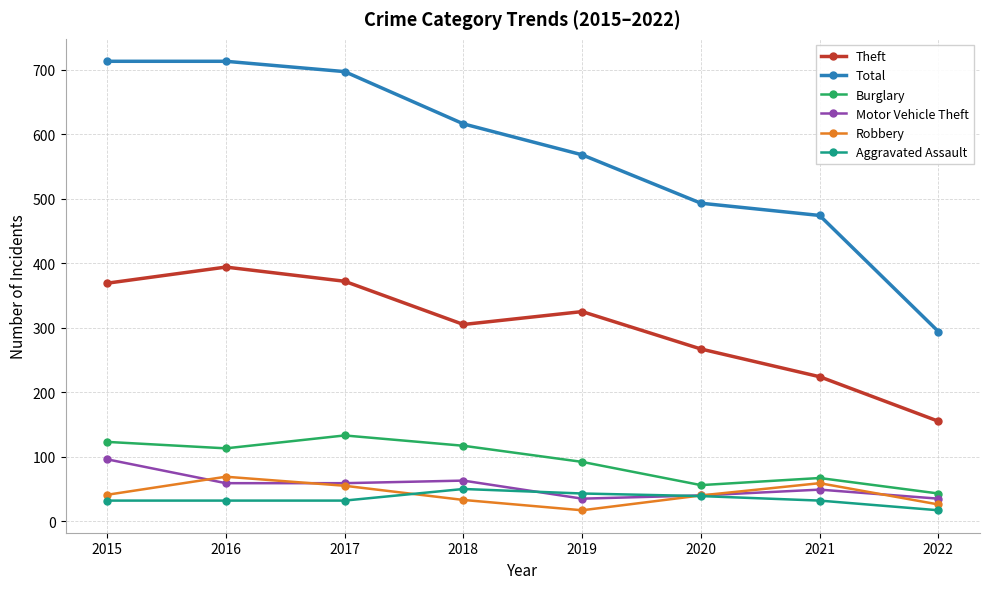

What is the highest value of the Burglary series?

133